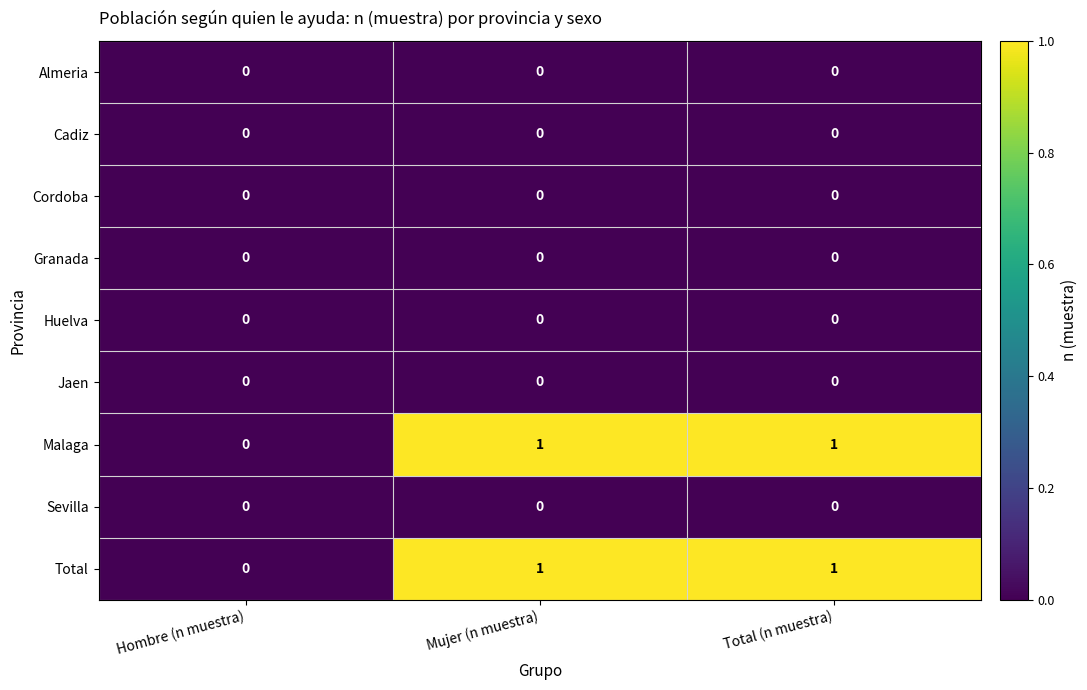

Is it true that Jaen equals 0 at Total (n muestra)?

True